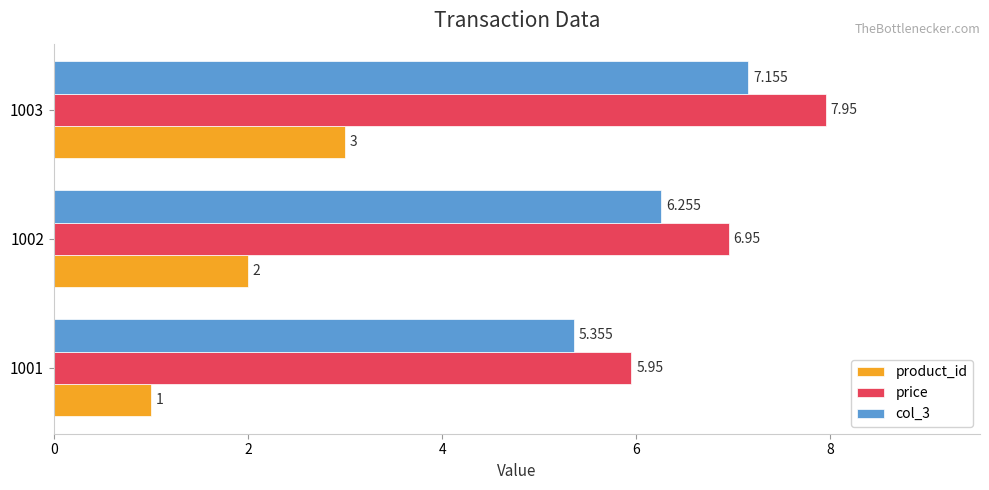

Is the value of col_3 at 1001 greater than the value of product_id at 1003?

Yes